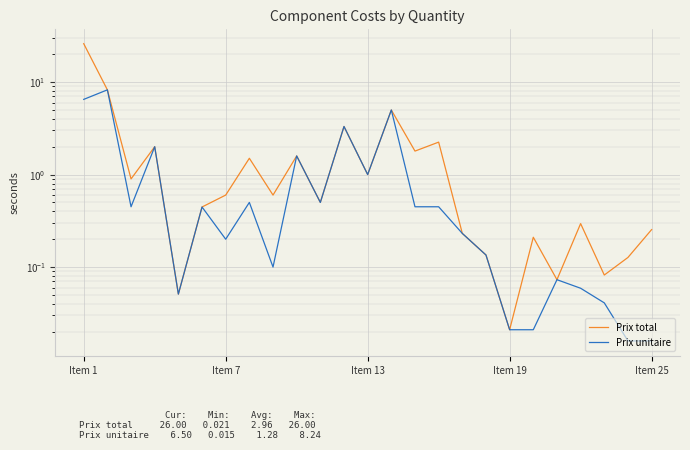

What is the value of the Prix unitaire point at the 21st from the left?

0.1